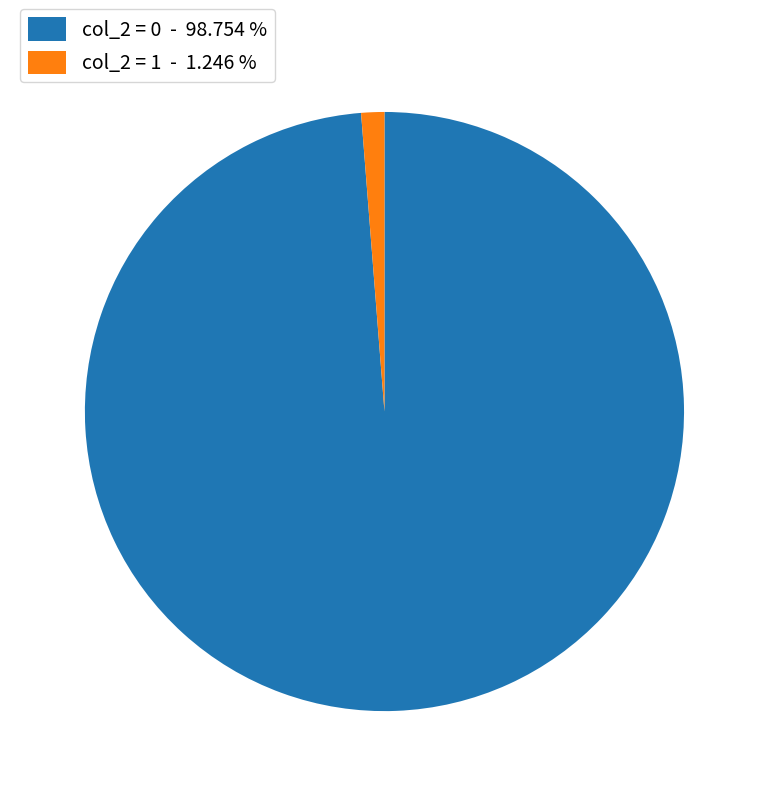

Between col_2 = 1 - 1.246 % and col_2 = 0 - 98.754 %, which is larger?

col_2 = 0 - 98.754 %